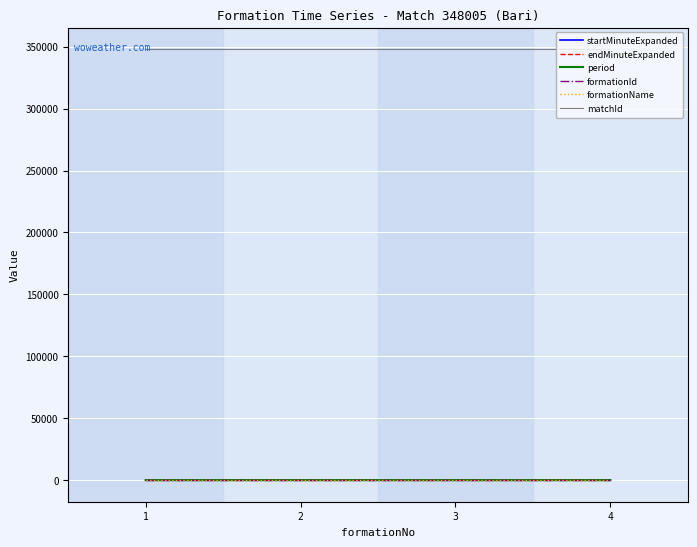

True or false: formationName and matchId intersect in this chart.

False